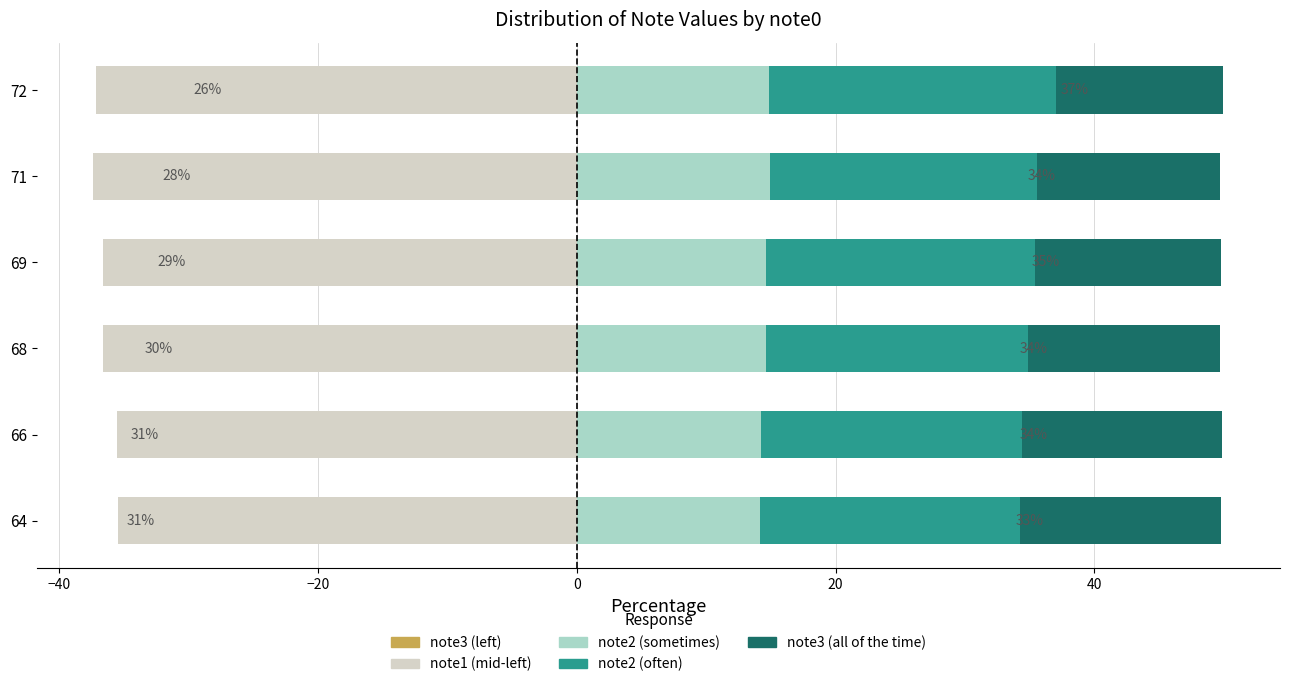

How many bars are there in total?

30